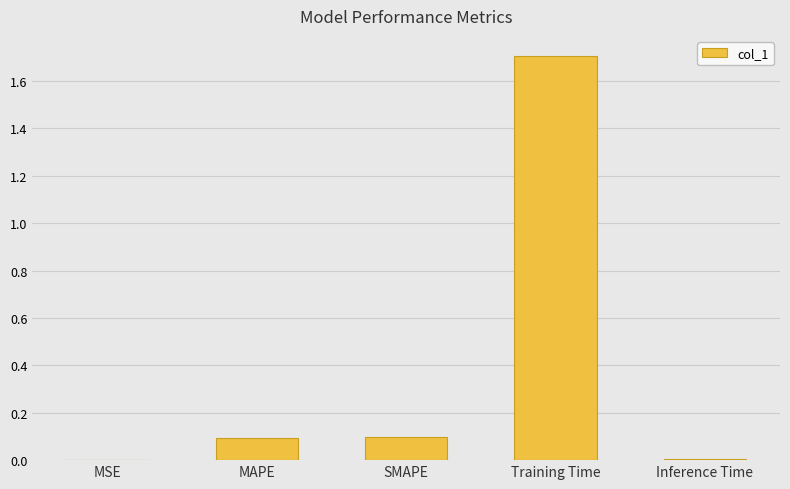

What is the sum of all values?

1.9